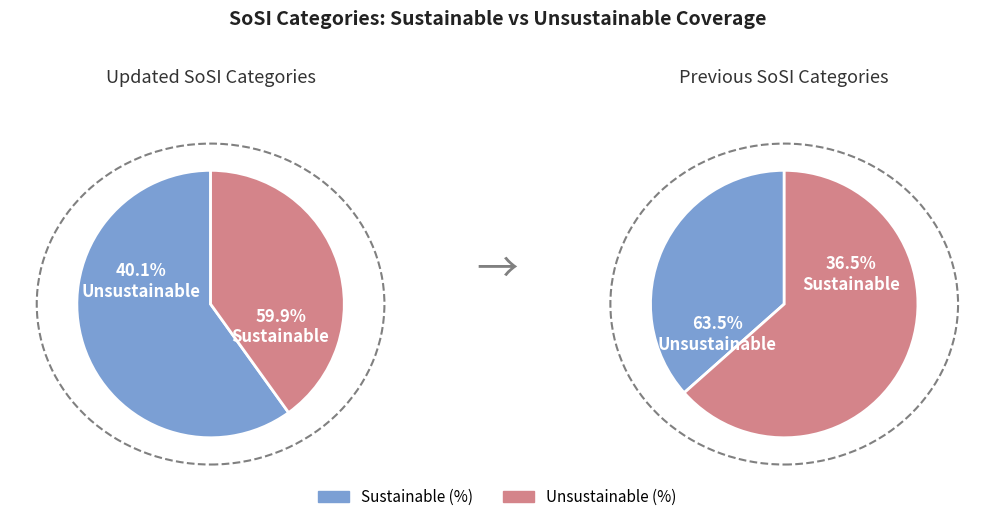

Which series has the widest spread of values?

Sustainable (%)